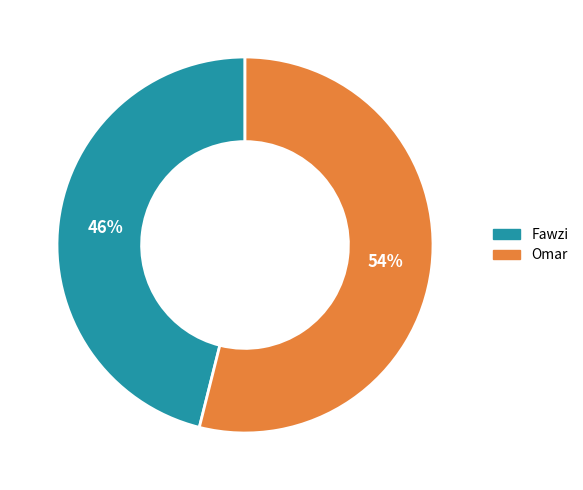

To the nearest percent, what portion does Fawzi represent?

46%